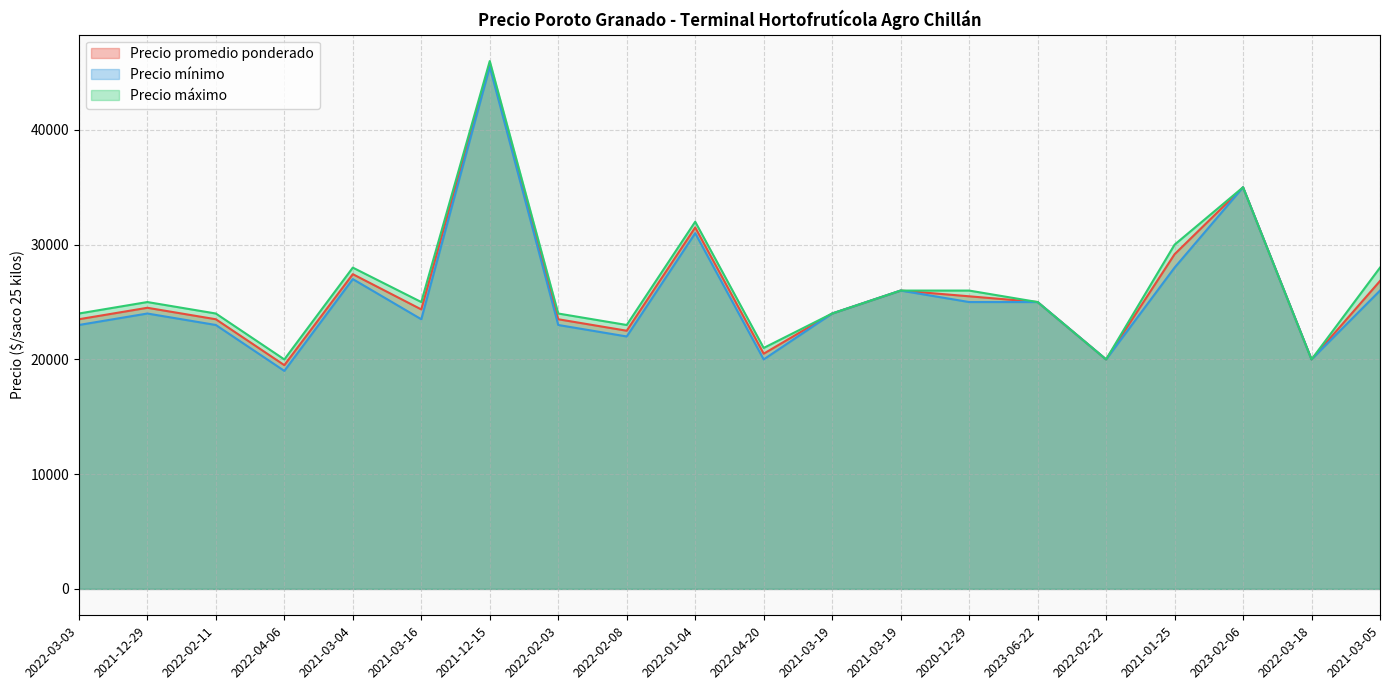

Between 2020-12-29 and 2022-03-03, which is larger?

2020-12-29